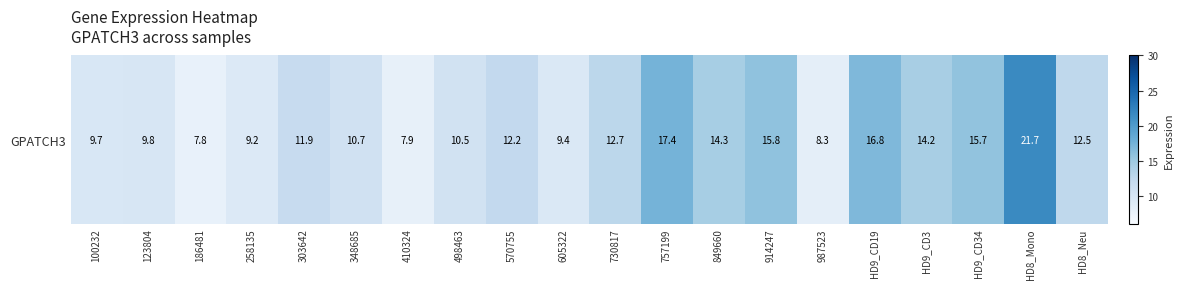

What is the sum of all values?

248.5